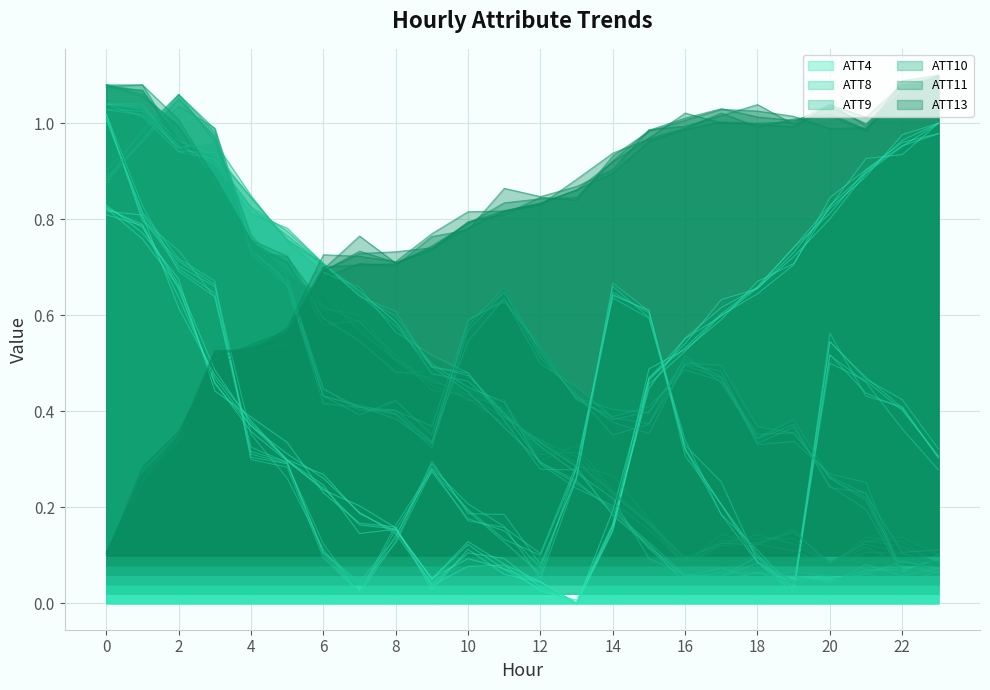

Reading right to left, extract all data points from this chart.

ATT4: 1.0	1.0	0.9	0.8	0.7	0.7	0.6	0.6	0.5	0.2	0.0	0.0	0.1	0.1	0.0	0.2	0.2	0.2	0.3	0.4	0.5	0.6	0.8	0.8
ATT8: 0.3	0.4	0.4	0.5	0.0	0.1	0.2	0.3	0.6	0.6	0.3	0.1	0.2	0.2	0.3	0.1	0.0	0.1	0.3	0.3	0.6	0.7	0.8	1.0
ATT9: 0.1	0.1	0.1	0.0	0.0	0.1	0.1	0.0	0.1	0.2	0.2	0.3	0.4	0.5	0.5	0.6	0.6	0.7	0.8	0.8	0.9	0.9	1.0	1.0
ATT10: 0.1	0.1	0.2	0.2	0.4	0.3	0.5	0.5	0.4	0.4	0.4	0.5	0.6	0.6	0.3	0.4	0.4	0.4	0.7	0.7	1.0	1.1	1.0	0.9
ATT11: 0.1	0.1	0.1	0.1	0.1	0.1	0.1	0.1	0.2	0.2	0.3	0.3	0.4	0.4	0.5	0.5	0.6	0.6	0.7	0.8	0.9	1.0	1.1	1.1
ATT13: 1.1	1.1	1.0	1.0	1.0	1.0	1.0	1.0	1.0	0.9	0.9	0.8	0.8	0.8	0.7	0.7	0.7	0.7	0.6	0.5	0.5	0.3	0.2	0.1